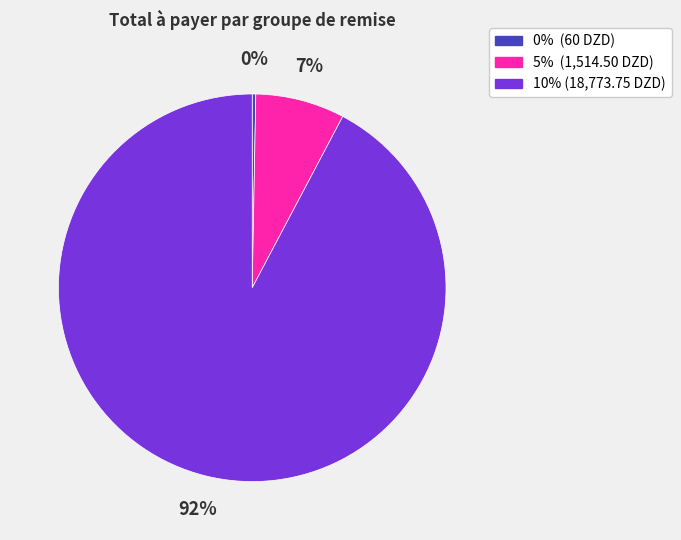

To the nearest percent, what is the average slice percentage?

33%